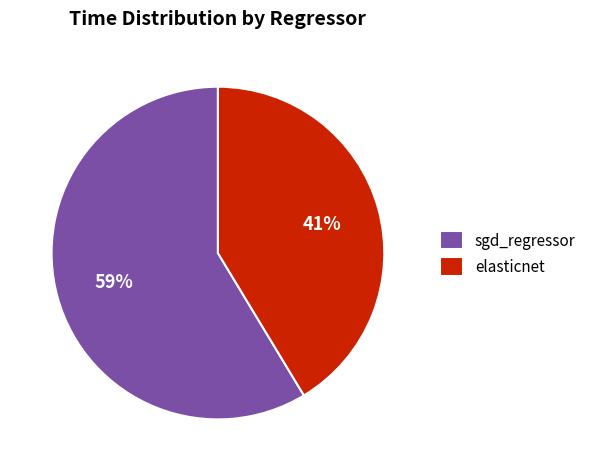

How many slices are in this pie chart?

2